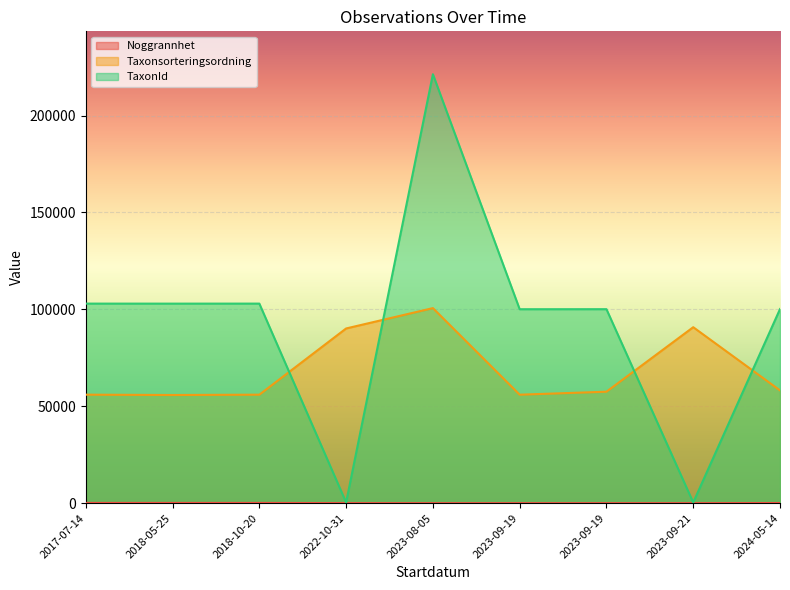

What is the label of the 2nd point from the left?

2018-05-25